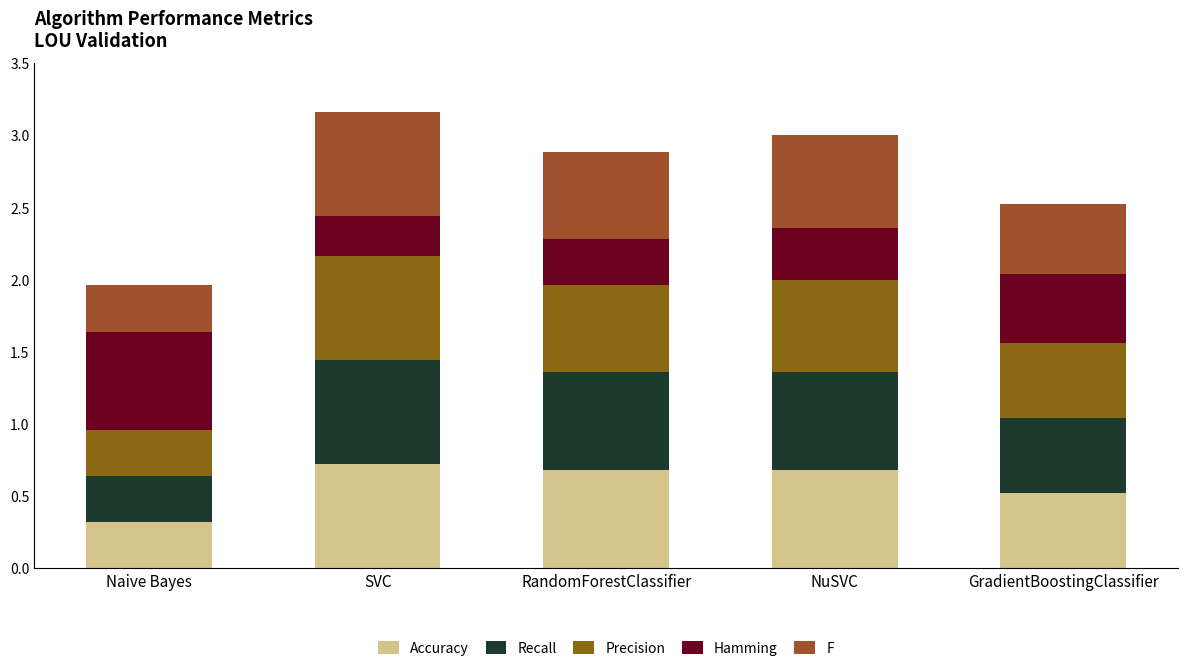

Are the bars grouped side by side (vs. stacked)?

No